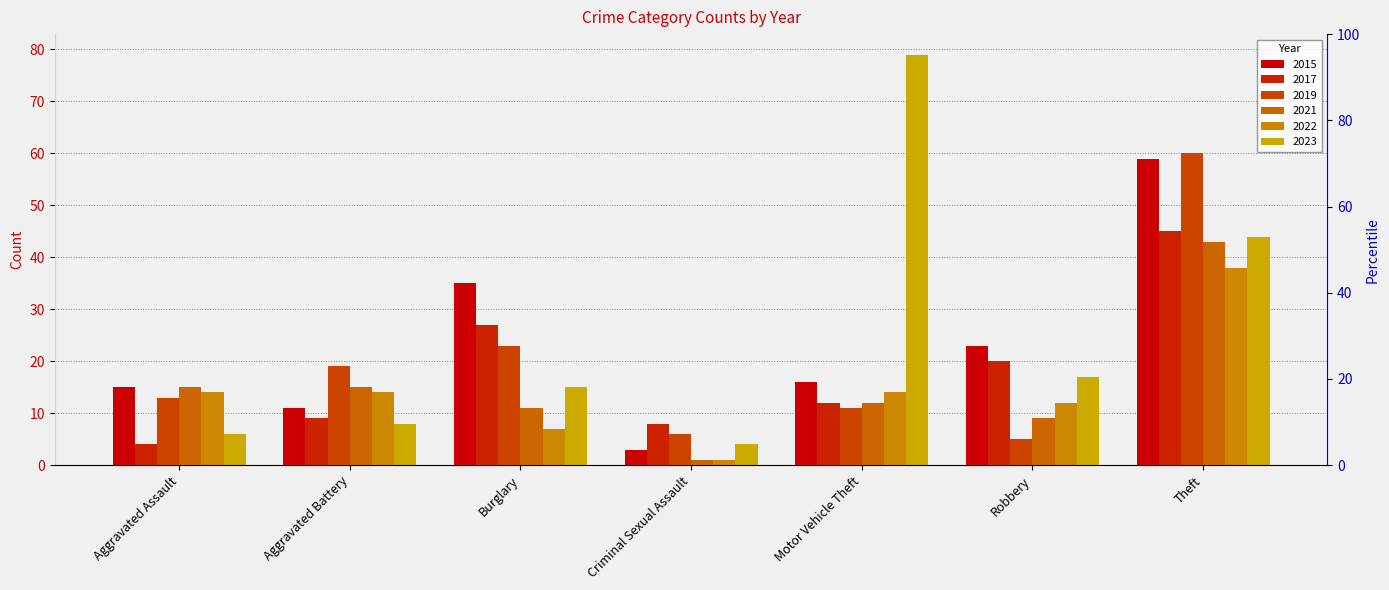

What is the smallest value displayed?

1